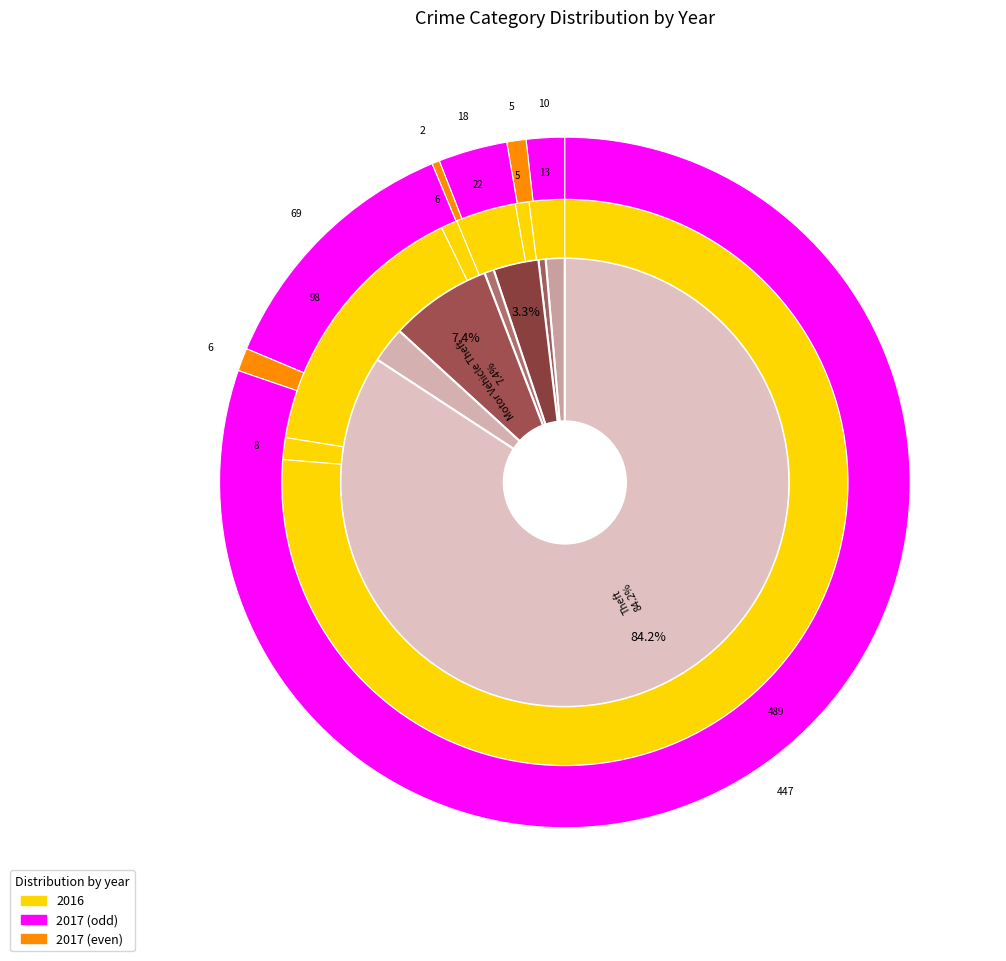

To the nearest percent, what percentage of the pie is Burglary?

3%